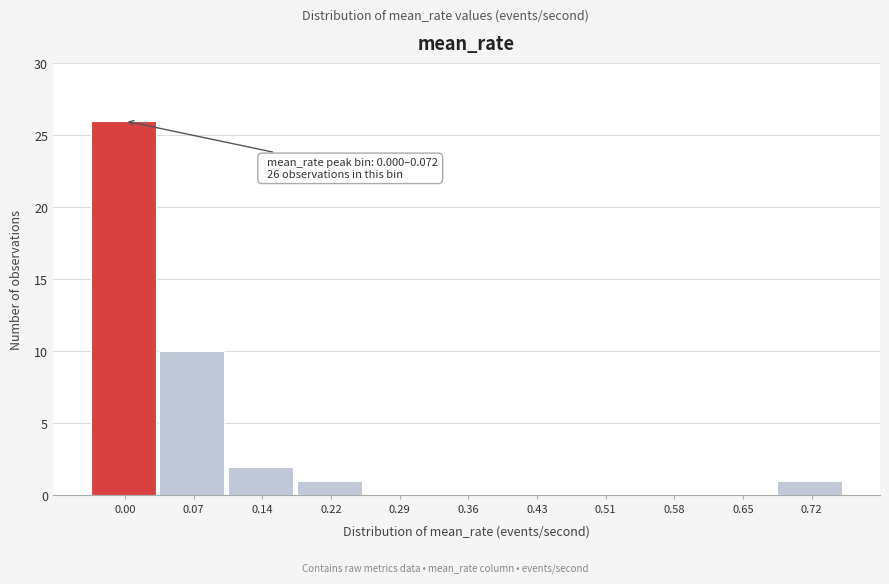

Reading left to right, transcribe all the data shown in this chart.

0.00=26	0.07=10	0.14=2	0.22=1	0.29=0	0.36=0	0.43=0	0.51=0	0.58=0	0.65=0	0.72=1